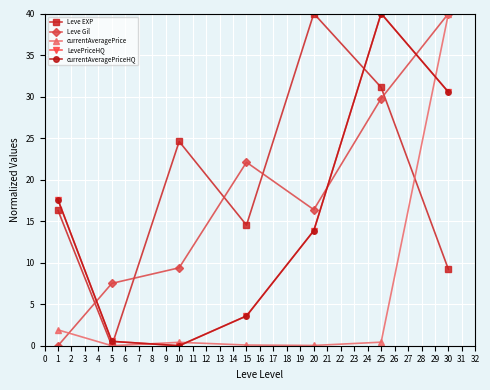

Rank the categories by Leve Gil value from highest to lowest.

6, 5, 3, 4, 2, 1, 0